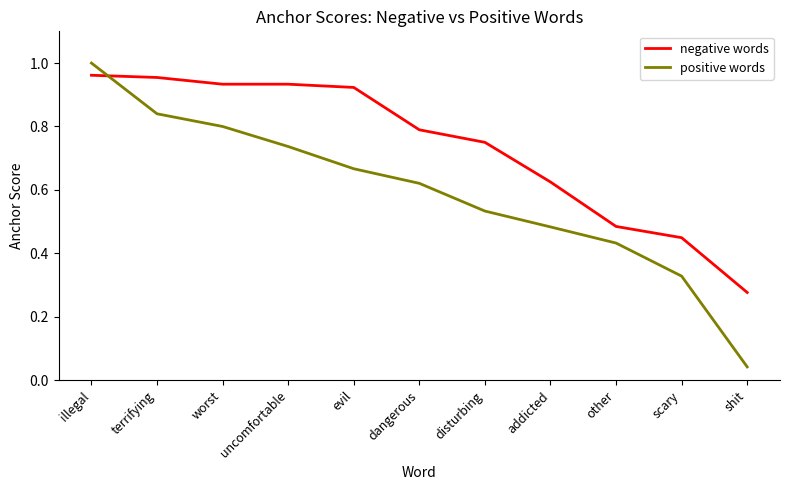

Rank the categories by positive words value from highest to lowest.

illegal, terrifying, worst, uncomfortable, evil, dangerous, disturbing, addicted, other, scary, shit